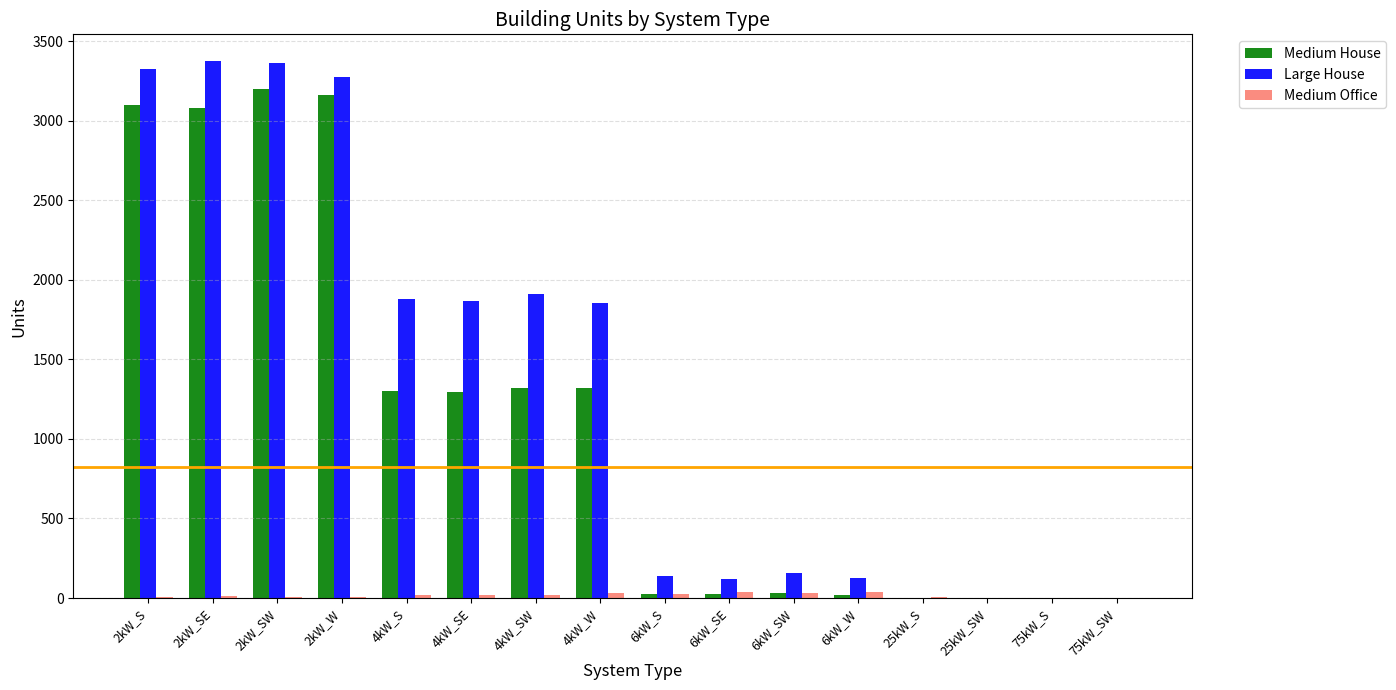

What is the sum of all Medium Office values?

276